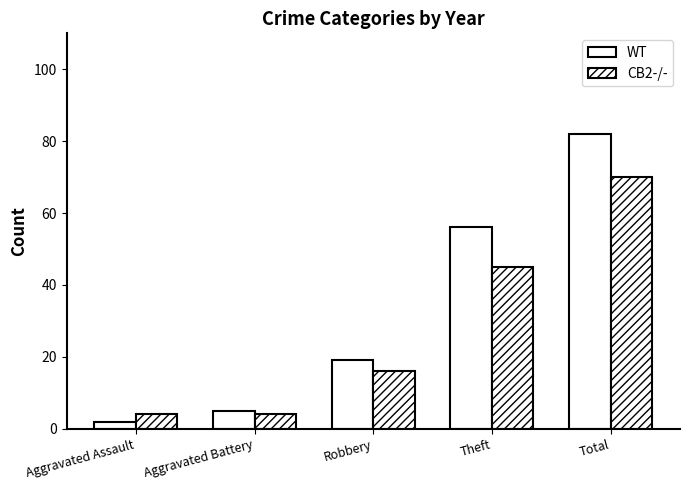

Does the chart contain stacked bars?

No